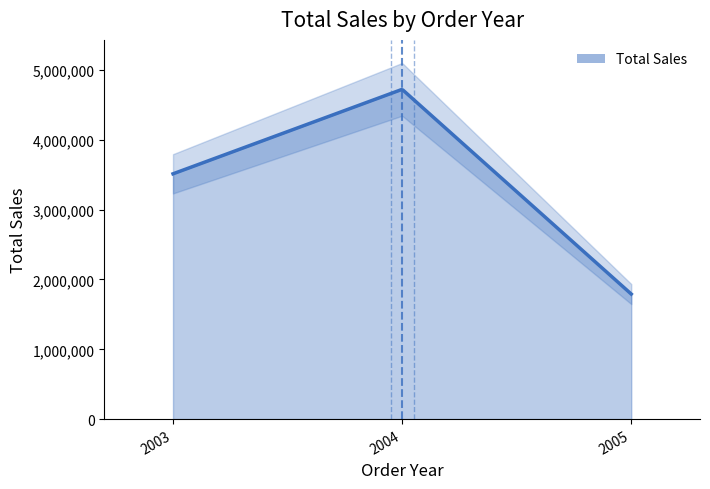

Reading left to right, extract all data points from this chart.

2003=3514213.6	2004=4724162.6	2005=1791486.7